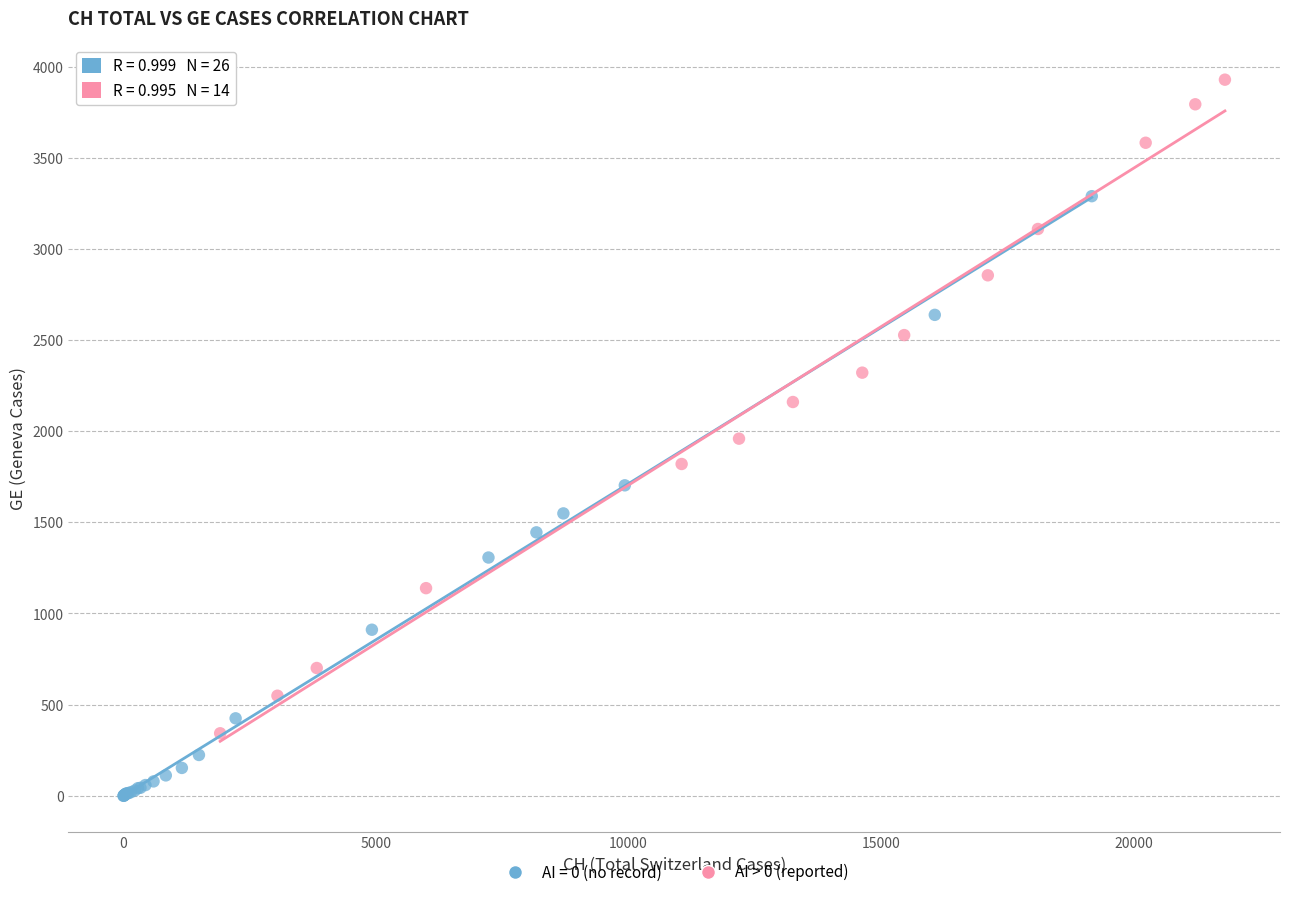

Which series contains the highest Y value?

AI > 0 (reported)